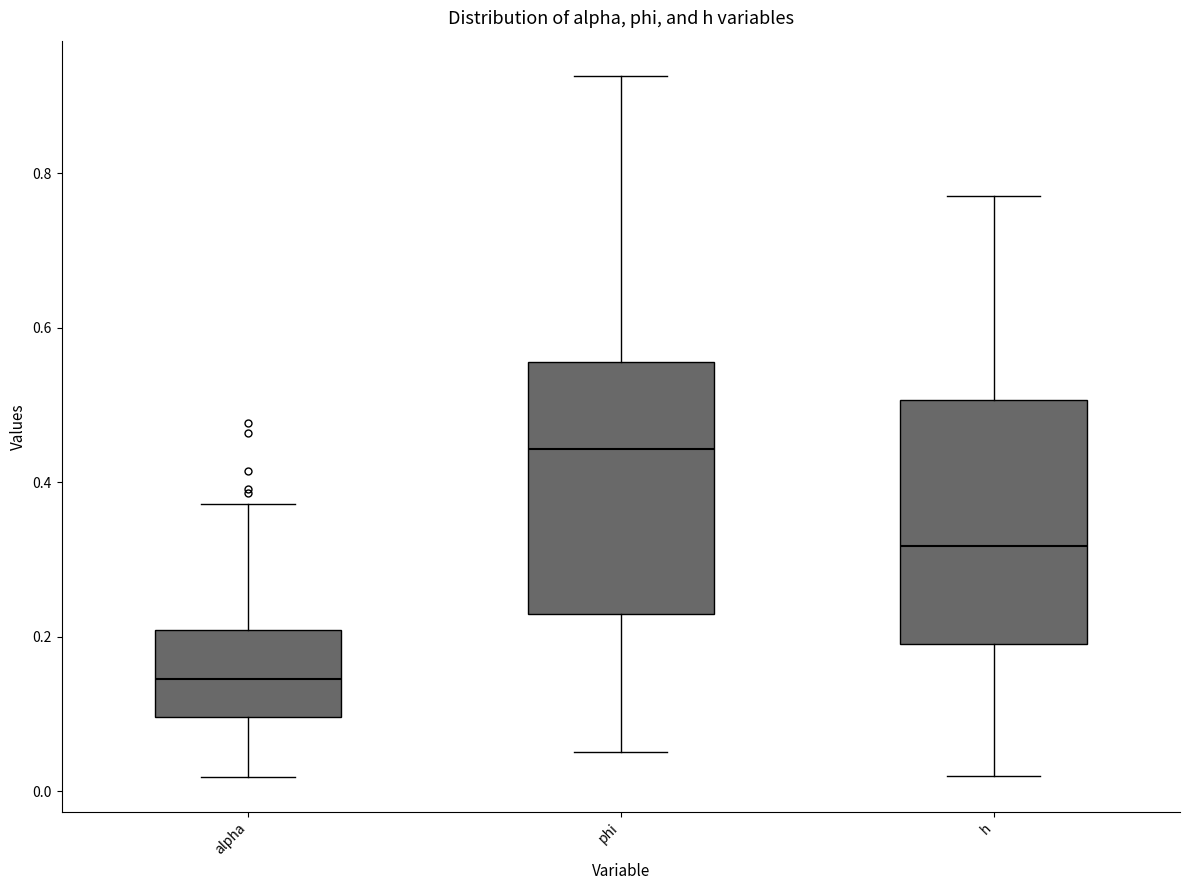

Reading left to right, transcribe this box plot: for each box, give where its median line is, the range the box spans, and where its two whiskers end, as read against the y-axis. The values are not printed on the chart, so give them approximately, as read against the axis.

alpha: median 0.14, box 0.10 to 0.20, whiskers 0.02 to 0.38
phi: median 0.44, box 0.22 to 0.56, whiskers 0.06 to 0.92
h: median 0.32, box 0.18 to 0.50, whiskers 0.02 to 0.78